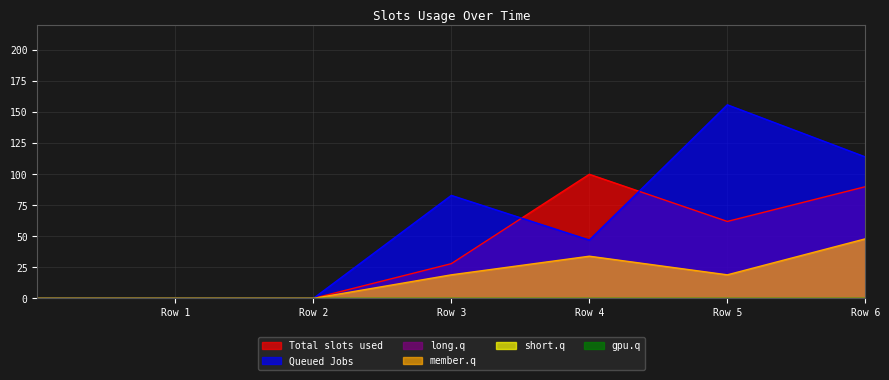

What is the difference between the maximum and minimum values in the 3 series?

156